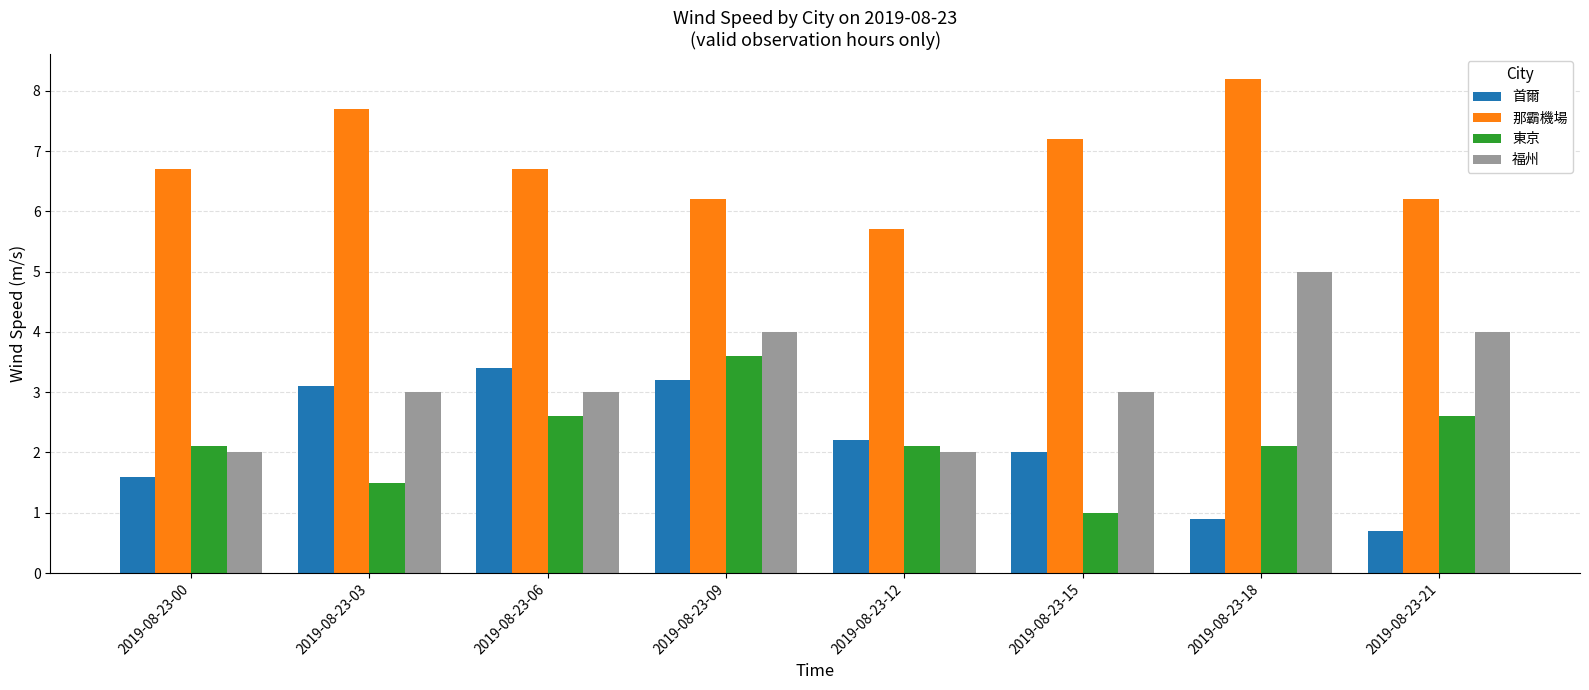

What is the total value across all series at 2019-08-23-21?

13.5